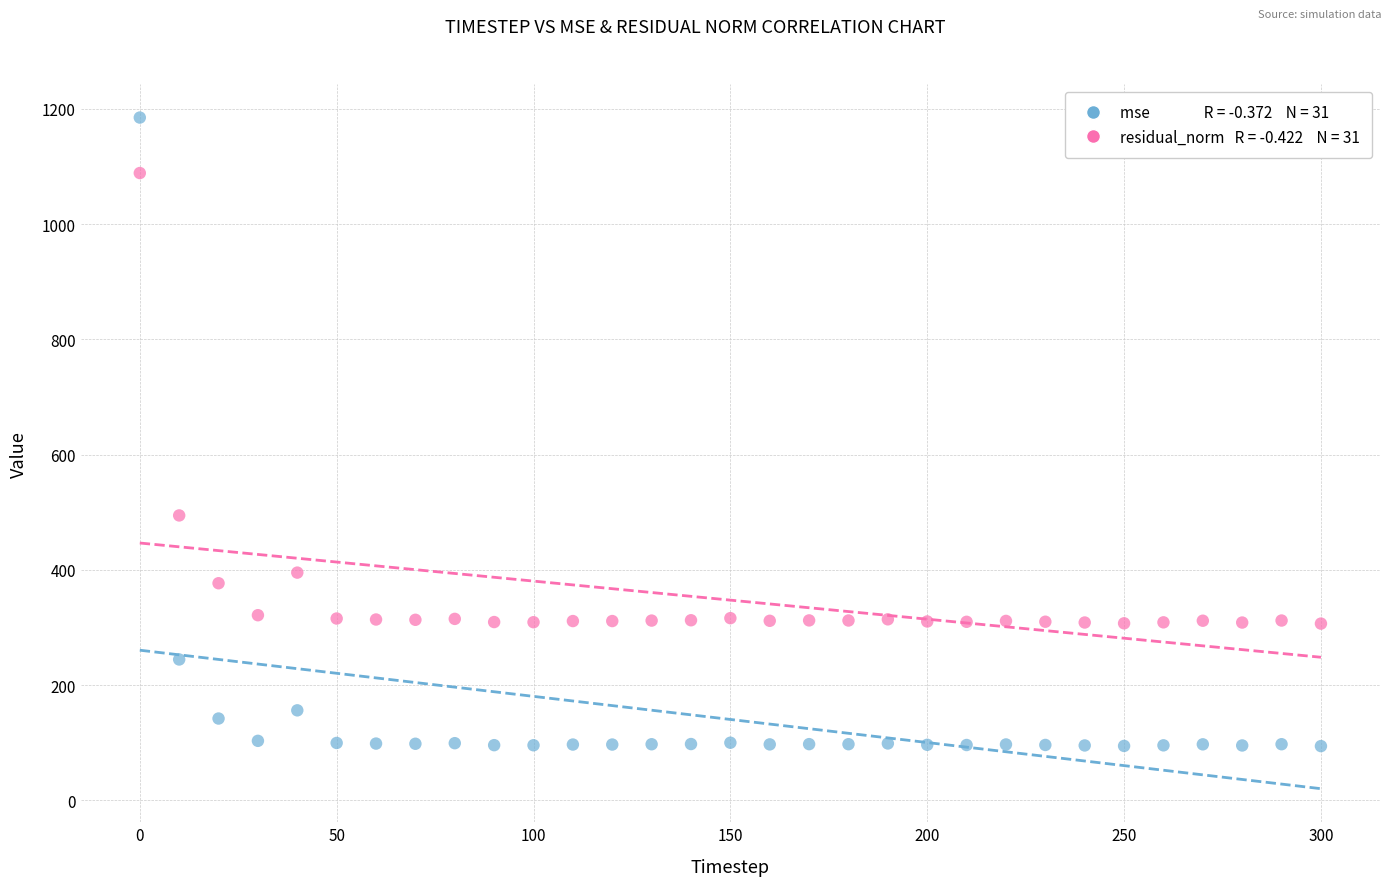

Across all series, what Y value is closest to 639?

494.3